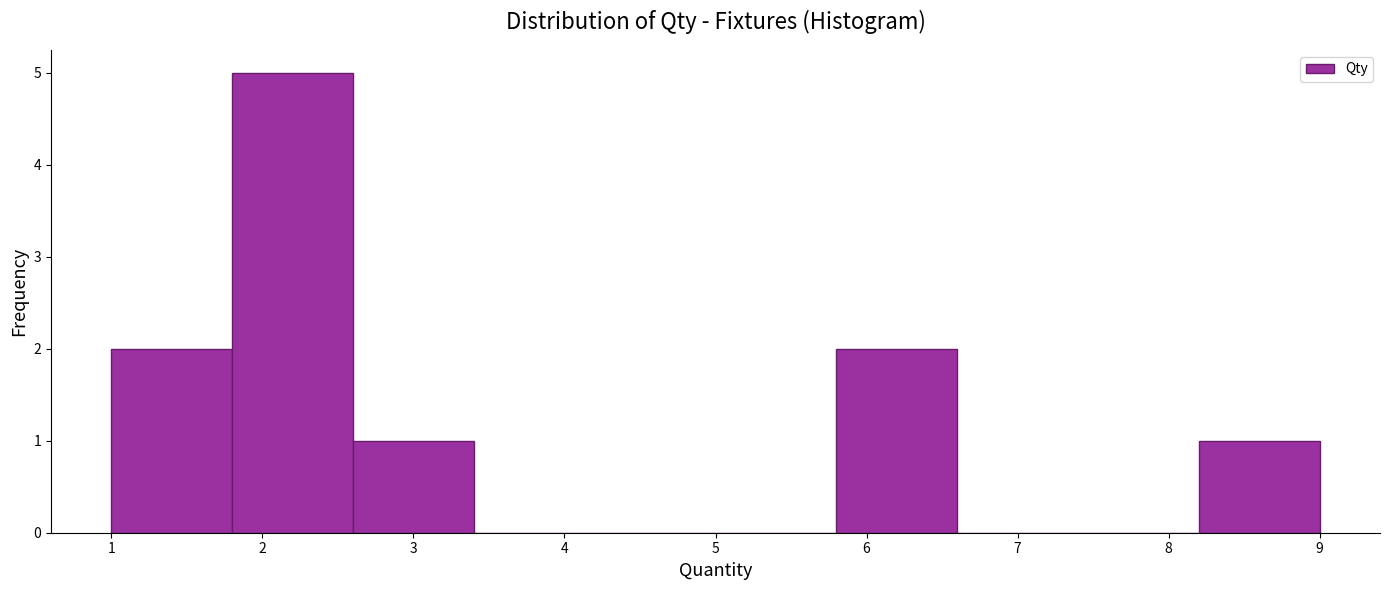

Reading left to right, list every bar in this chart as the range it spans on the x-axis followed by its height. The values are not printed on the chart, so give them approximately, as read against the axis.

1.0 to 1.8: 2
1.8 to 2.6: 5
2.6 to 3.4: 1
3.4 to 4.2: 0
4.2 to 5.0: 0
5.0 to 5.8: 0
5.8 to 6.6: 2
6.6 to 7.4: 0
7.4 to 8.2: 0
8.2 to 9.0: 1